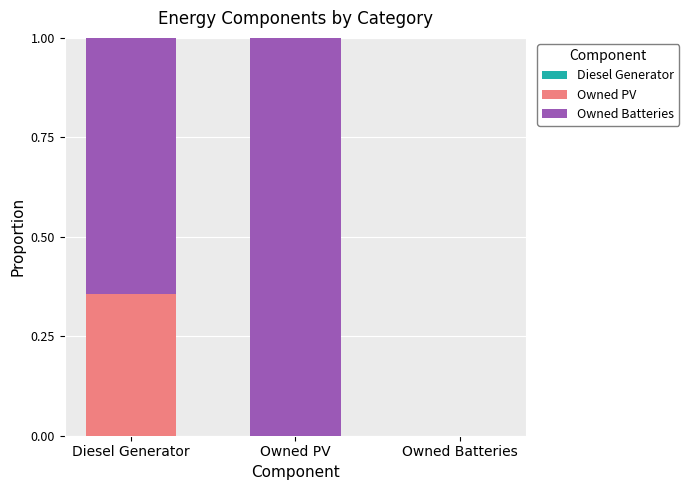

Count the Owned PV values in the range 0 to 1.

3